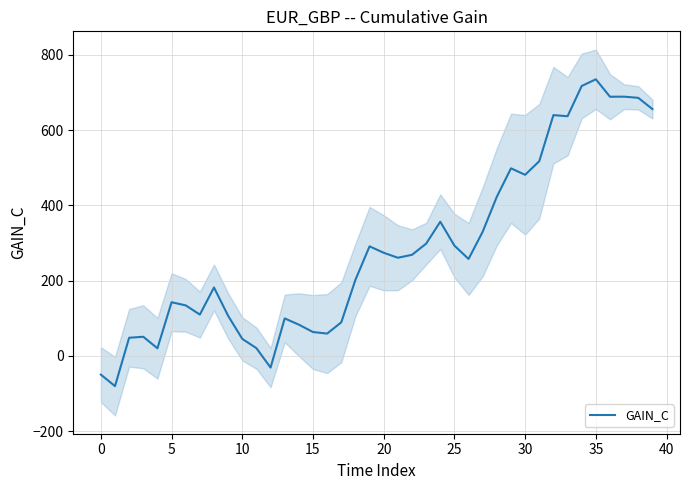

Reading left to right, transcribe all the data shown in this chart.

-50.0	-80.5	48.0	50.6	20.0	142.4	134.0	109.6	181.6	106.3	45.0	20.3	-31.3	99.4	82.8	63.2	59.1	89.0	201.9	290.9	273.8	260.6	268.4	298.0	356.3	292.8	257.4	329.8	422.9	498.2	481.0	517.2	639.6	636.6	717.0	734.8	688.4	688.6	685.5	655.6